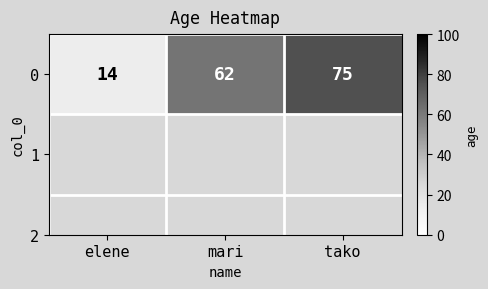

Between tako and mari, which is larger?

tako